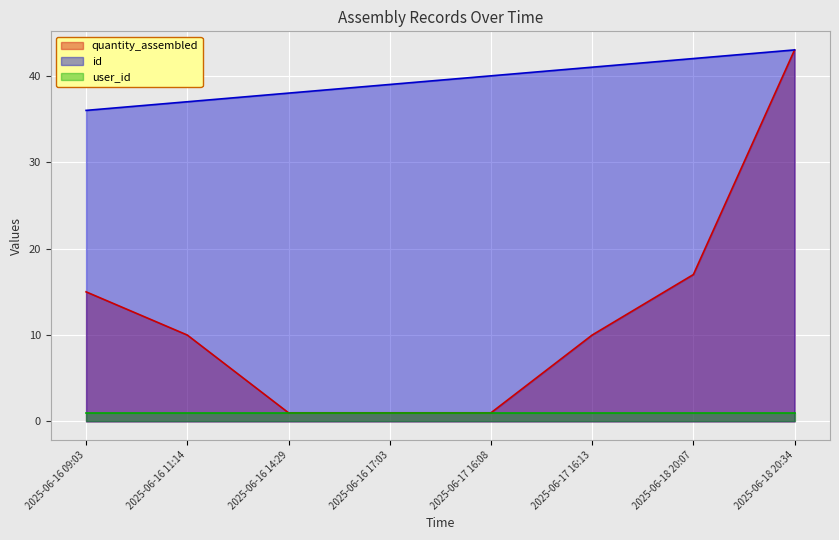

What position from the left is 2025-06-18 20:34?

8